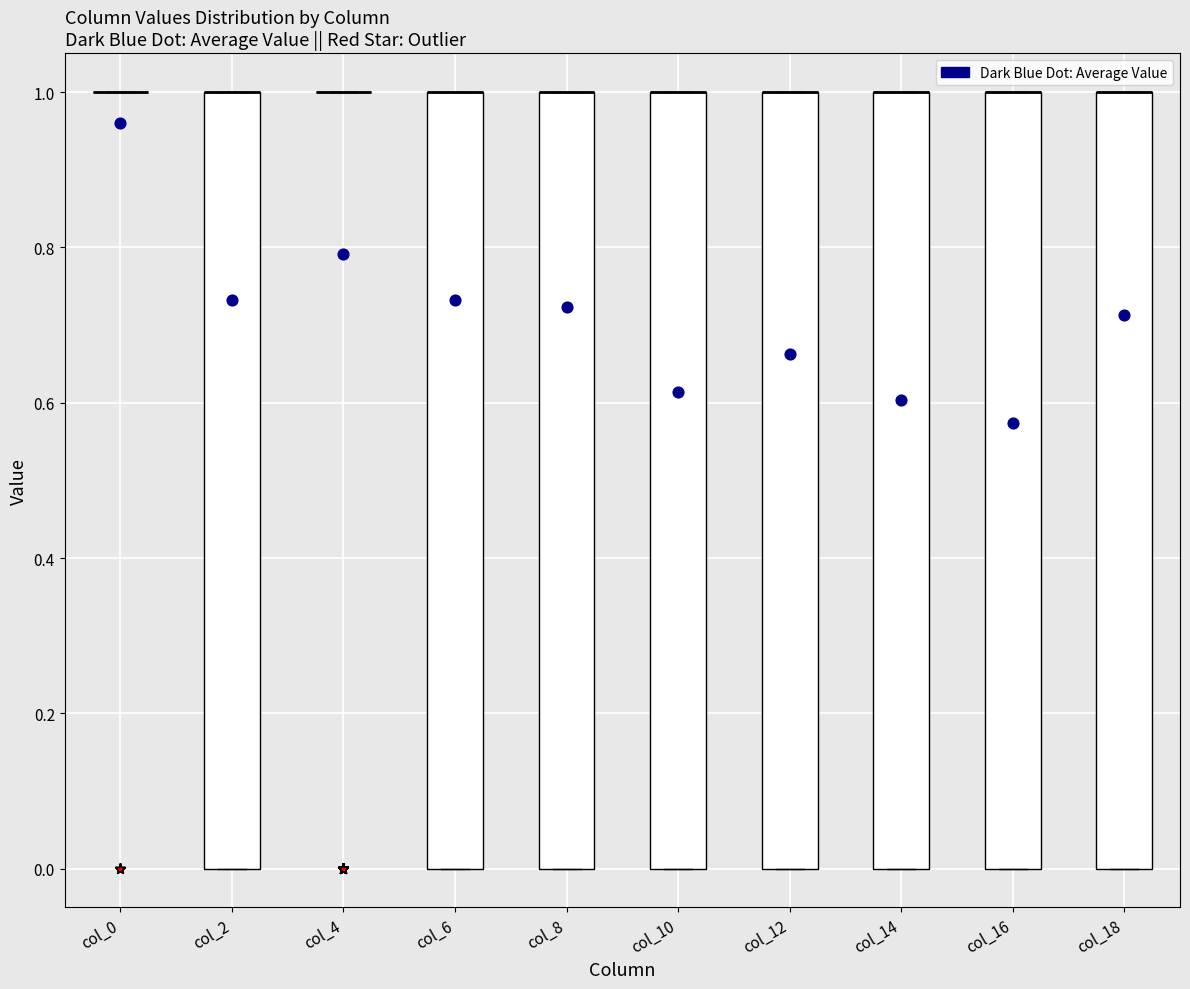

Reading left to right, transcribe this box plot: for each box, give where its median line is, the range the box spans, and where its two whiskers end, as read against the y-axis. The values are not printed on the chart, so give them approximately, as read against the axis.

col_0: box collapsed to a line at 1, whiskers 1 to 1
col_2: median 1 (drawn on the box's upper edge), box 0 to 1, whiskers 0 to 1
col_4: box collapsed to a line at 1, whiskers 1 to 1
col_6: median 1 (drawn on the box's upper edge), box 0 to 1, whiskers 0 to 1
col_8: median 1 (drawn on the box's upper edge), box 0 to 1, whiskers 0 to 1
col_10: median 1 (drawn on the box's upper edge), box 0 to 1, whiskers 0 to 1
col_12: median 1 (drawn on the box's upper edge), box 0 to 1, whiskers 0 to 1
col_14: median 1 (drawn on the box's upper edge), box 0 to 1, whiskers 0 to 1
col_16: median 1 (drawn on the box's upper edge), box 0 to 1, whiskers 0 to 1
col_18: median 1 (drawn on the box's upper edge), box 0 to 1, whiskers 0 to 1